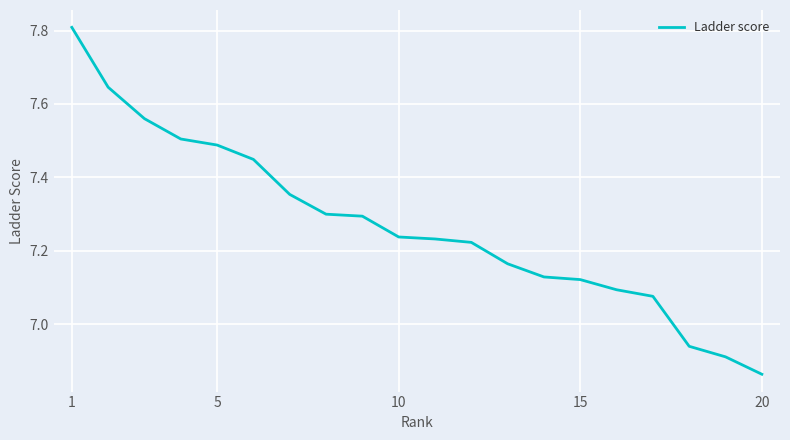

What is the maximum value shown in the chart?

7.8